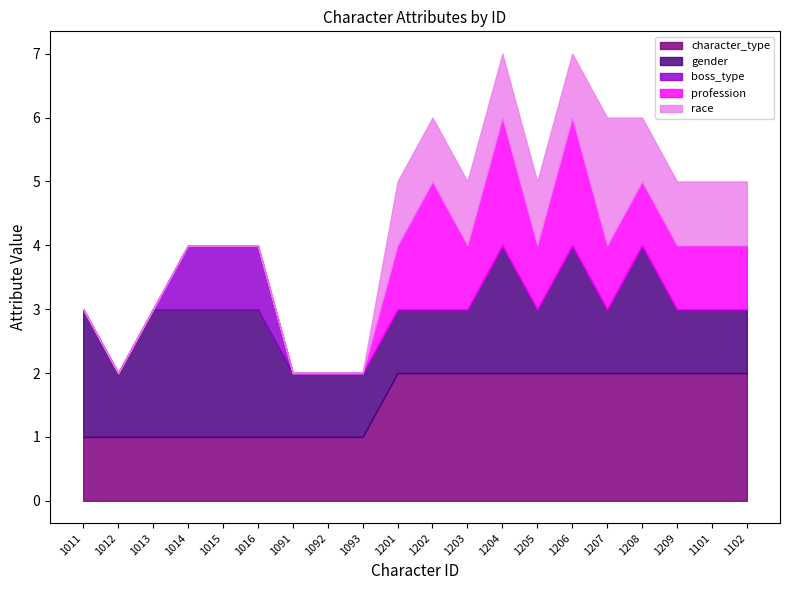

At how many categories does at least one series exceed 0?

20